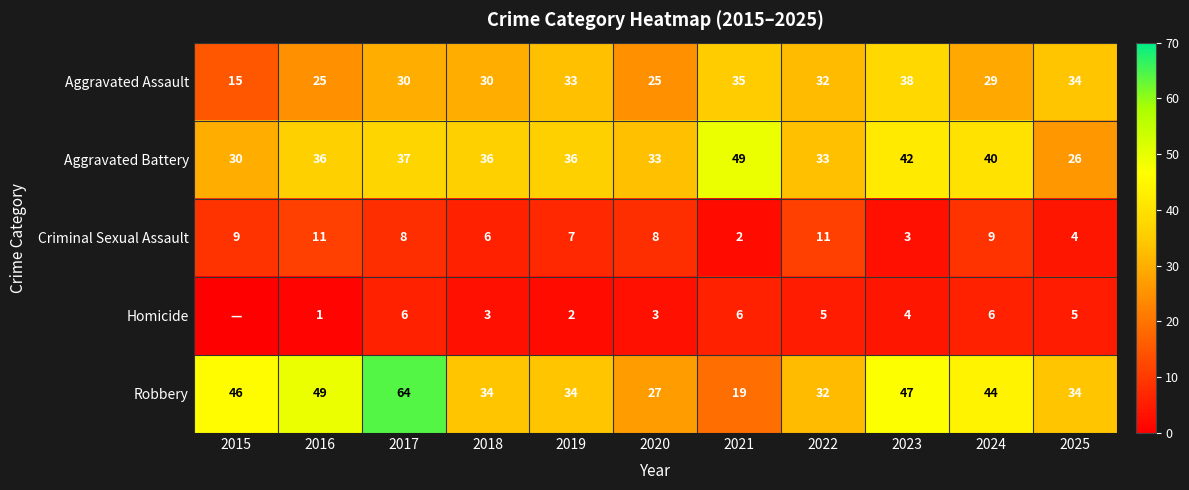

Which series has the largest total across all categories?

Robbery